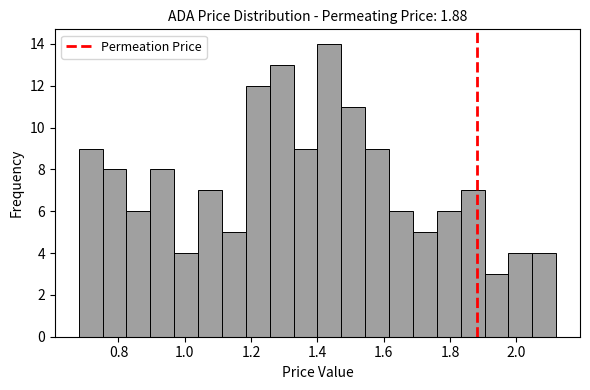

Read against the x-axis, roughly where is the centre of the tallest bar?

1.44